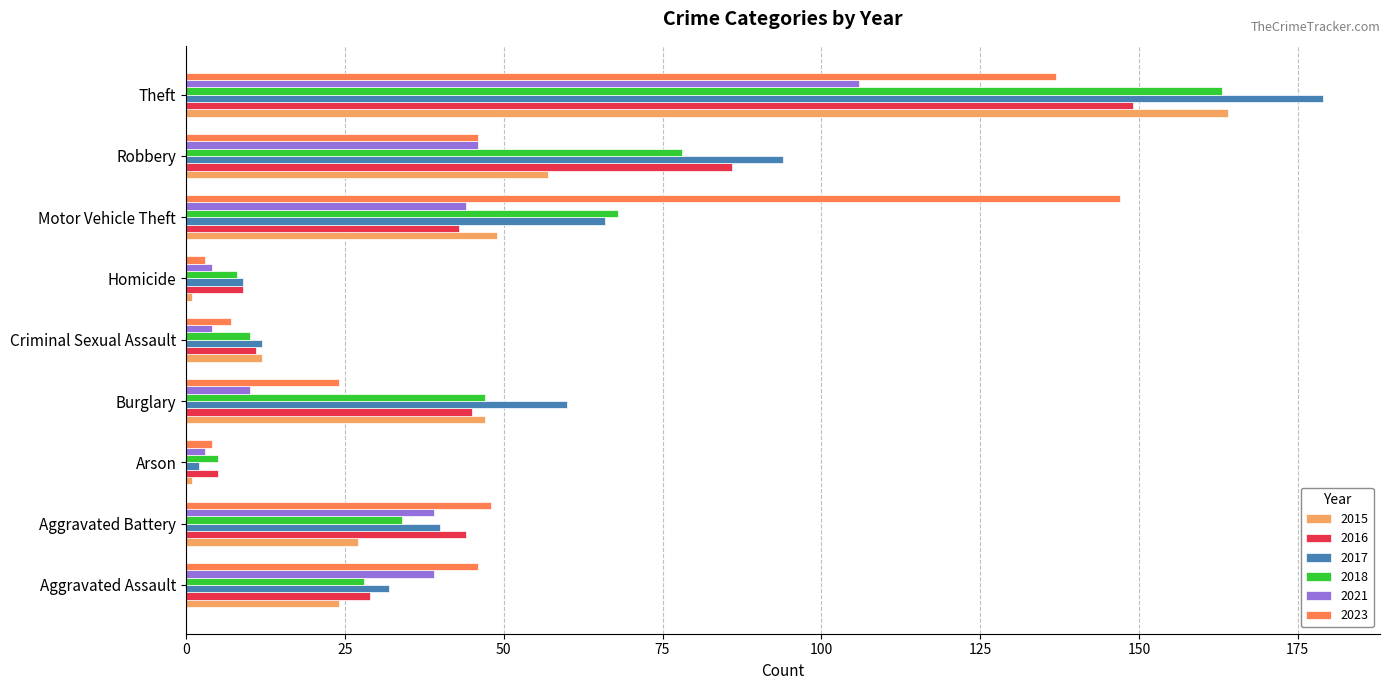

True or false: 2021 has a value of 4 at Criminal Sexual Assault.

True